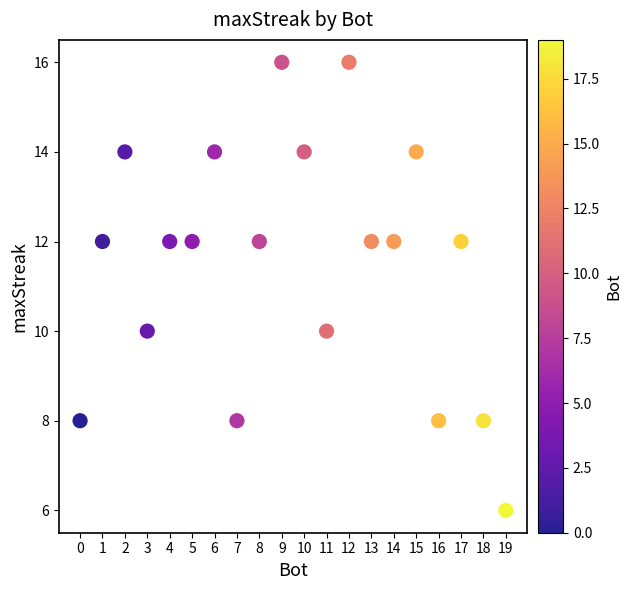

What is the range of X values (max minus min)?

19